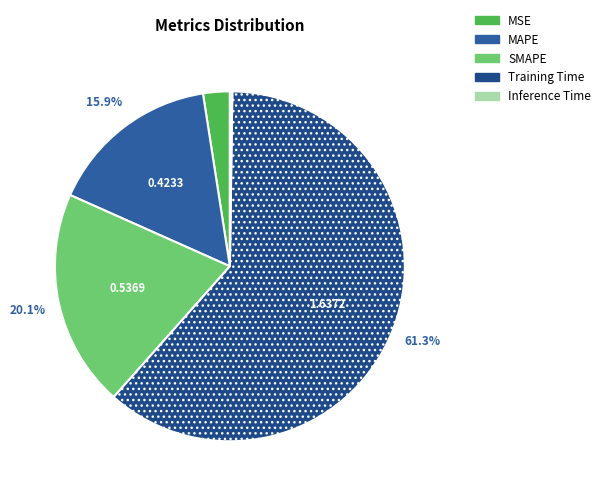

What is the change in value from Training Time to Inference Time?

-1.6